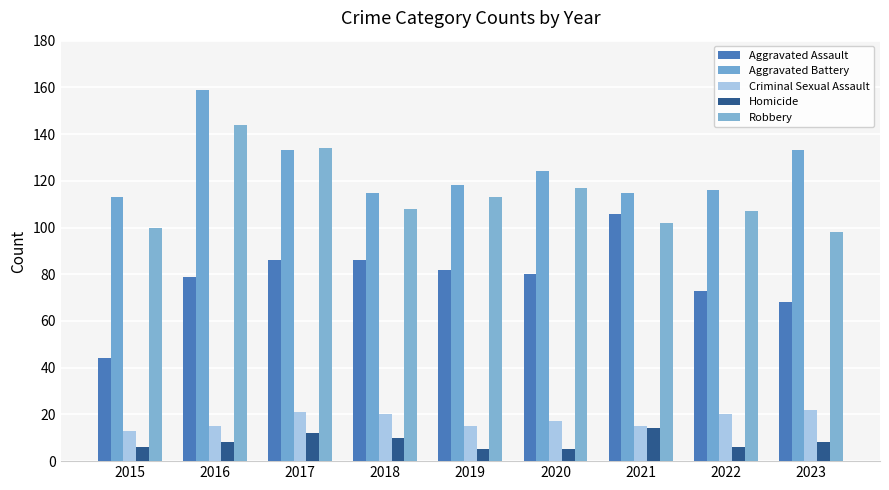

True or false: Homicide has a value of 8 at 2023.

True